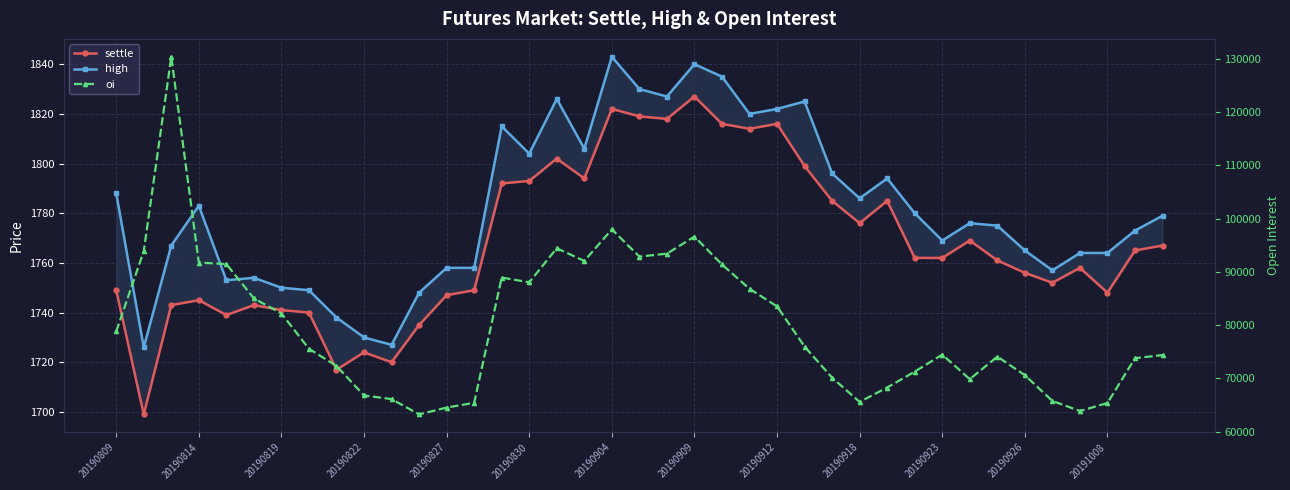

What position from the right is 16?

23